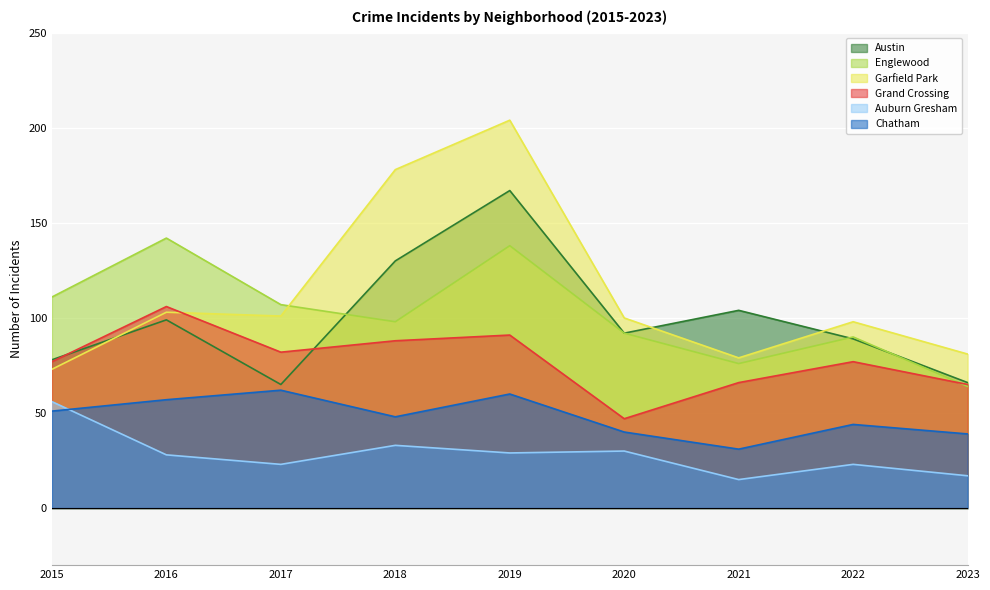

At which label is Auburn Gresham closest to 35?

2018